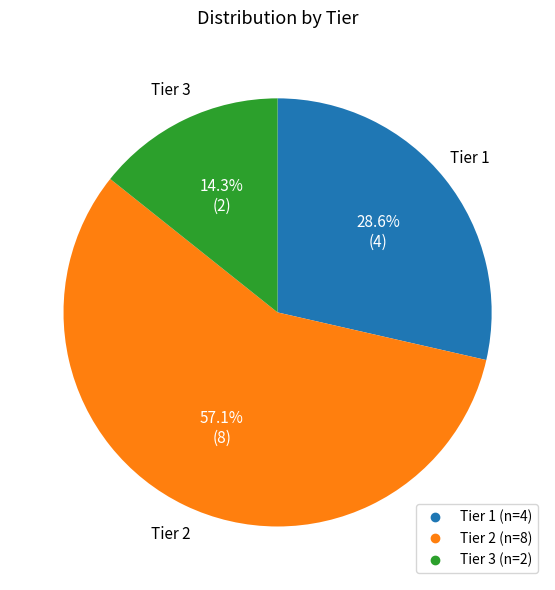

How much of the chart is everything except Tier 3?

85.7%